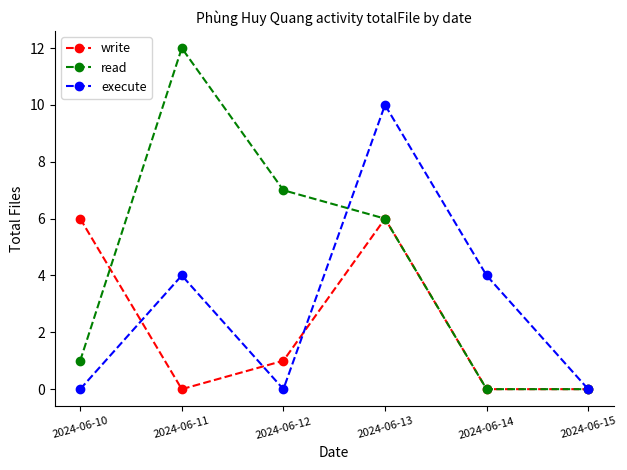

Does the chart have visible grid lines?

No